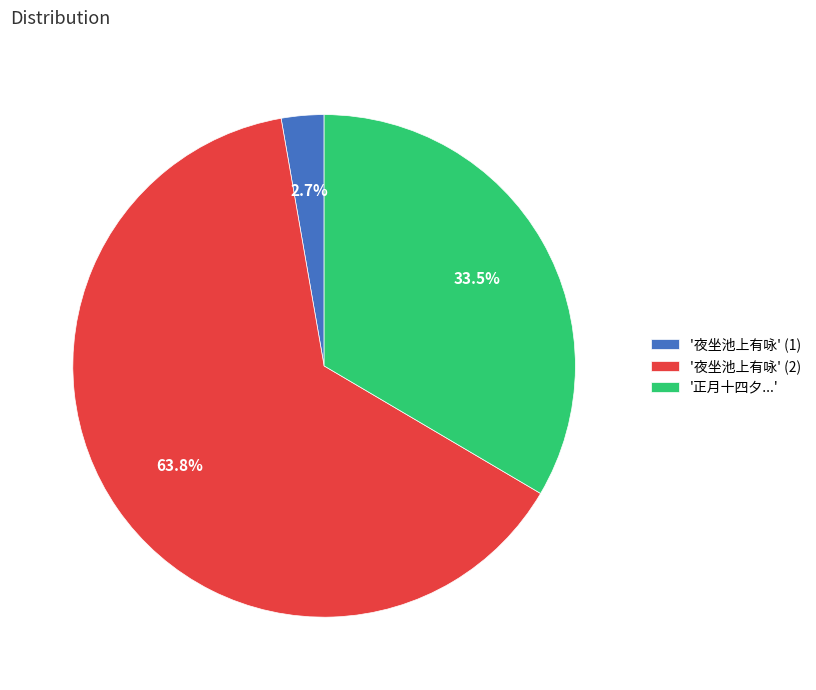

How many slices are in this pie chart?

3